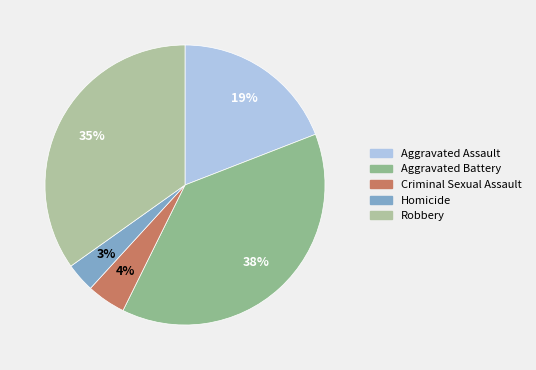

Is it true that Aggravated Assault is 14% of the pie?

False